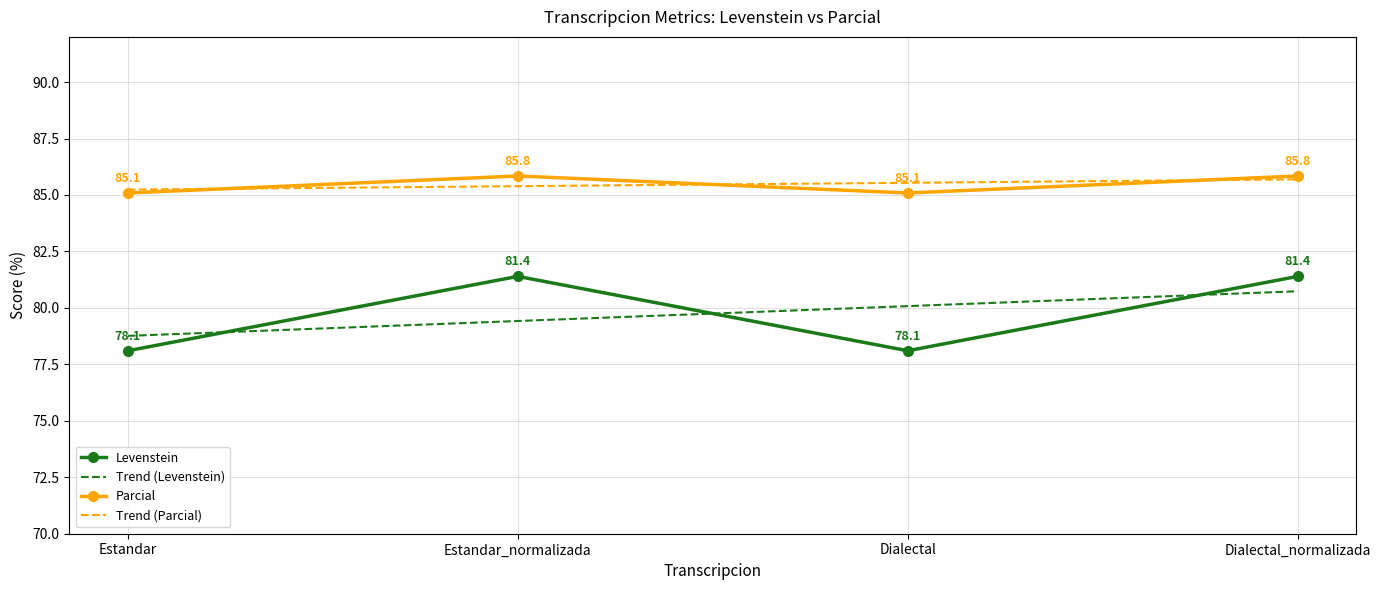

Is it true that Trend (Levenstein) equals 79.4 at Estandar_normalizada?

True